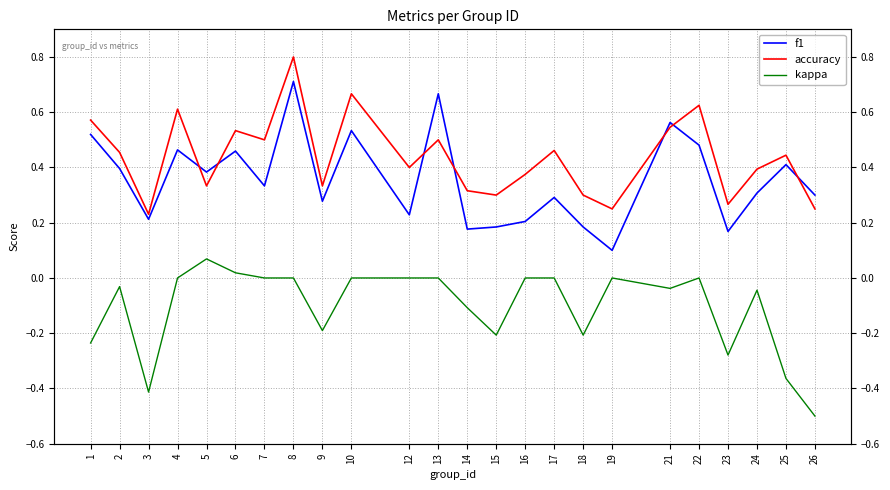

Count the number of data series in this chart.

3